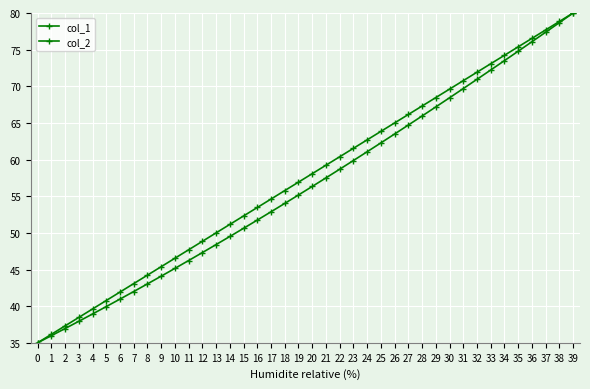

What is the value of the col_1 point at the 14th from the left?

50.0